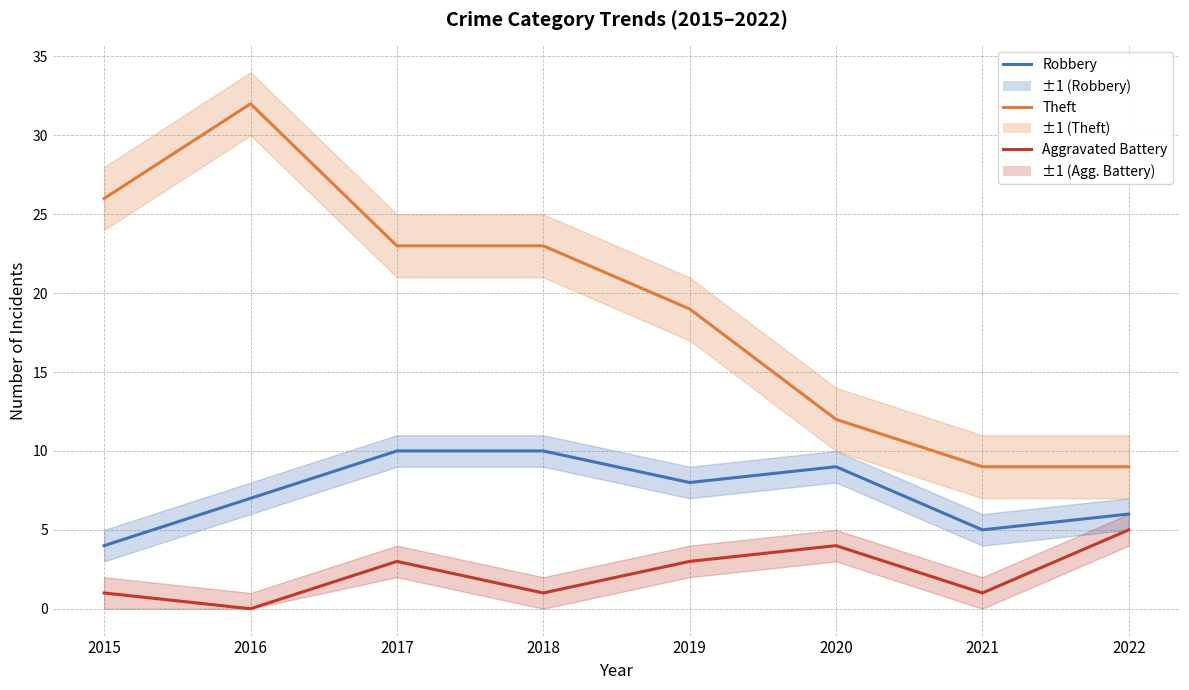

Reading left to right, what are all the values shown in this chart?

Robbery: 4	7	10	10	8	9	5	6
Theft: 26	32	23	23	19	12	9	9
Aggravated Battery: 1	0	3	1	3	4	1	5